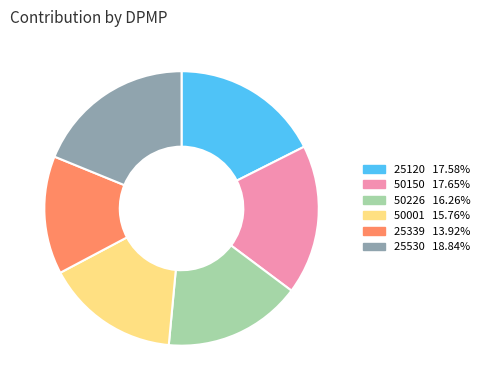

Do 25530 and 50150 together represent more than half of the pie?

No